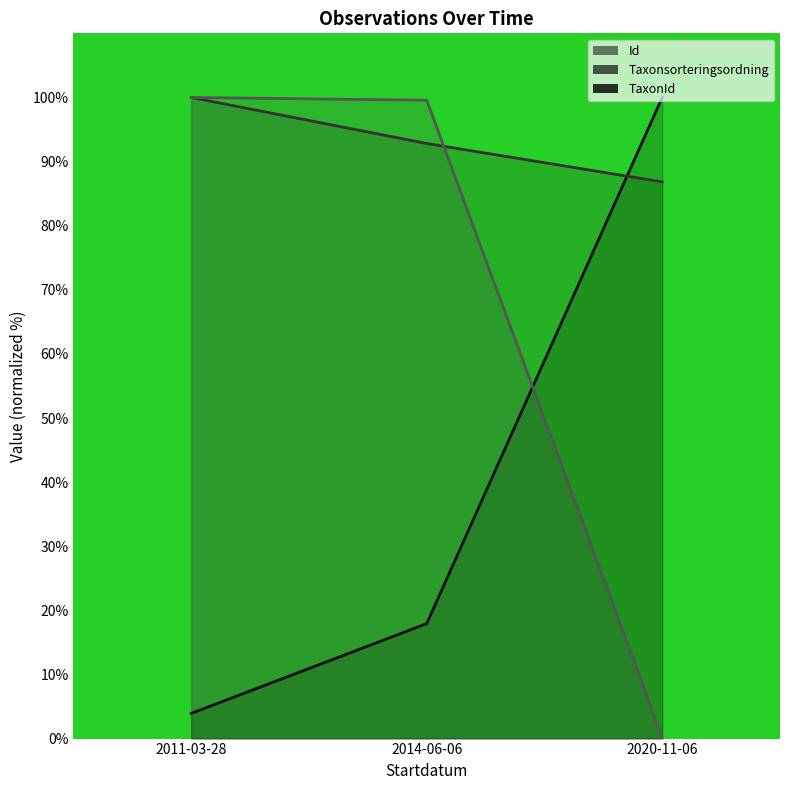

How many lines are shown in the chart?

3